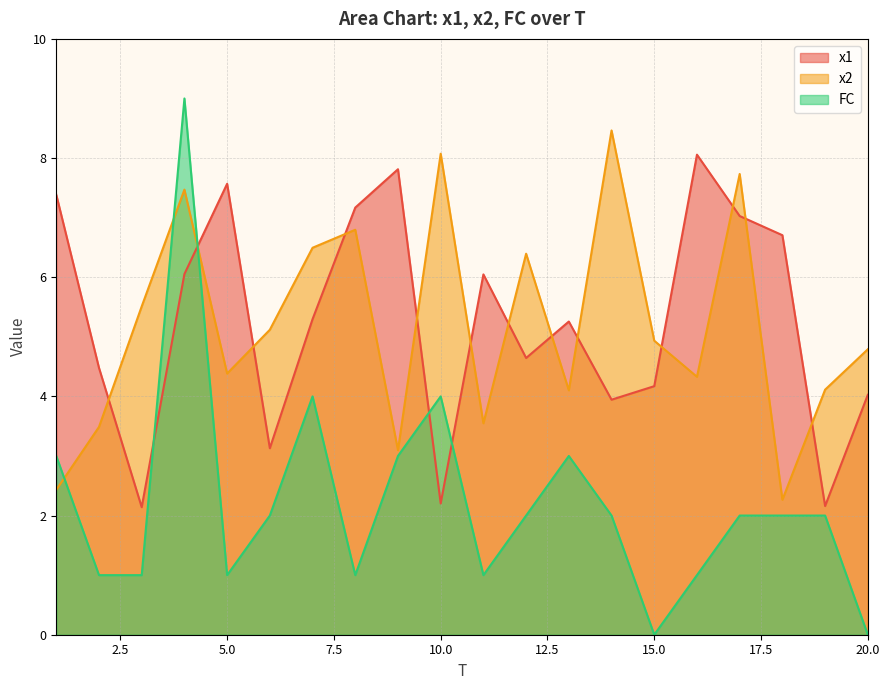

Which series has the widest spread of values?

FC